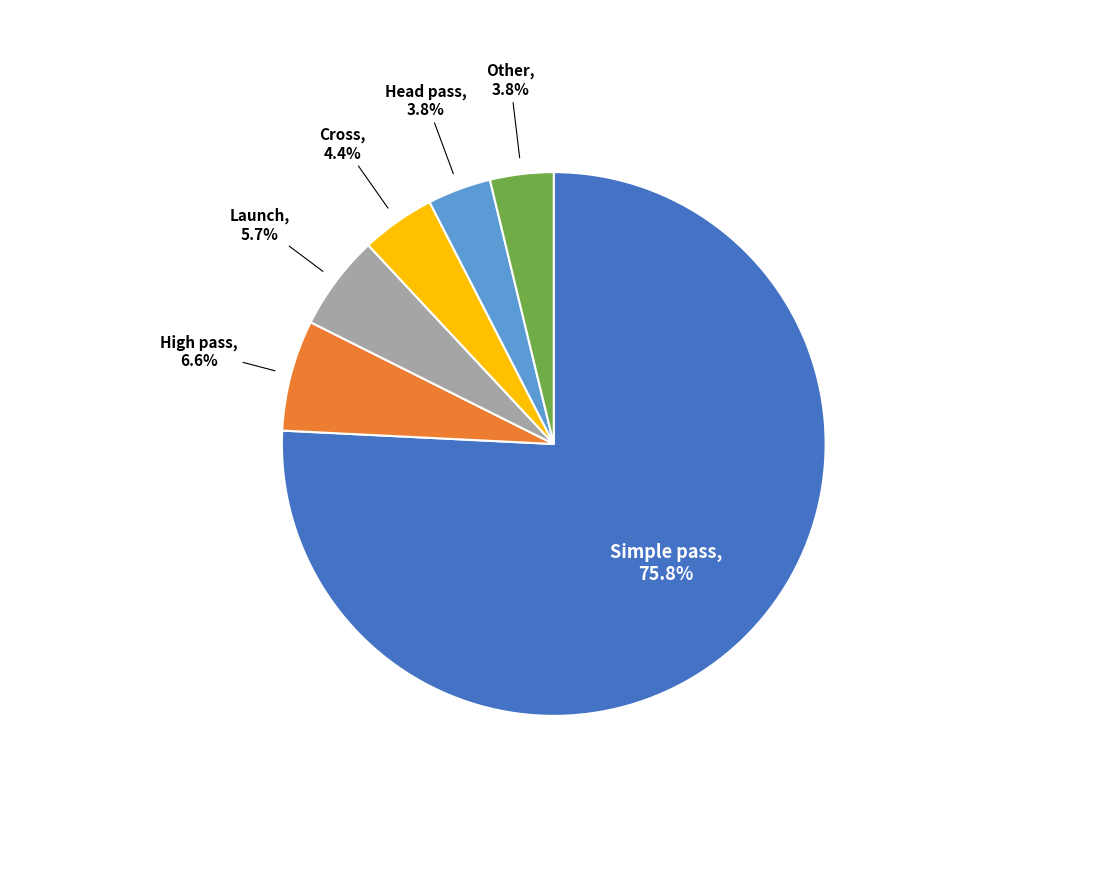

Is there any slice that represents more than half of the pie?

Yes